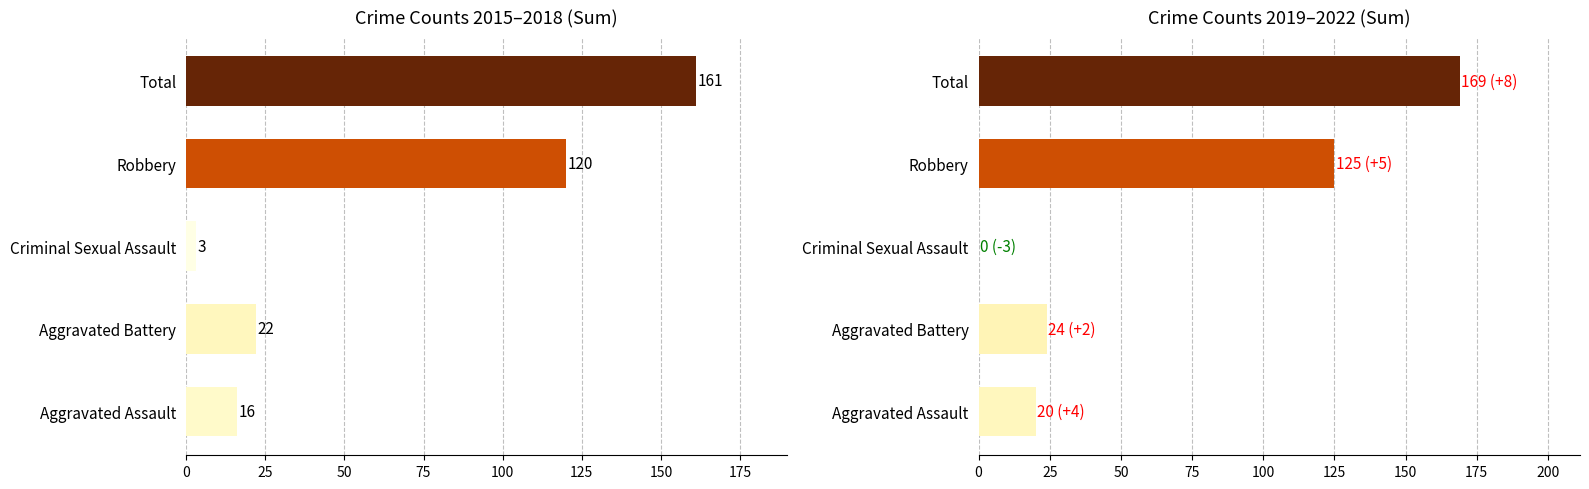

Between Aggravated Assault and Criminal Sexual Assault, which series saw the biggest shift?

2019-2022 Sum